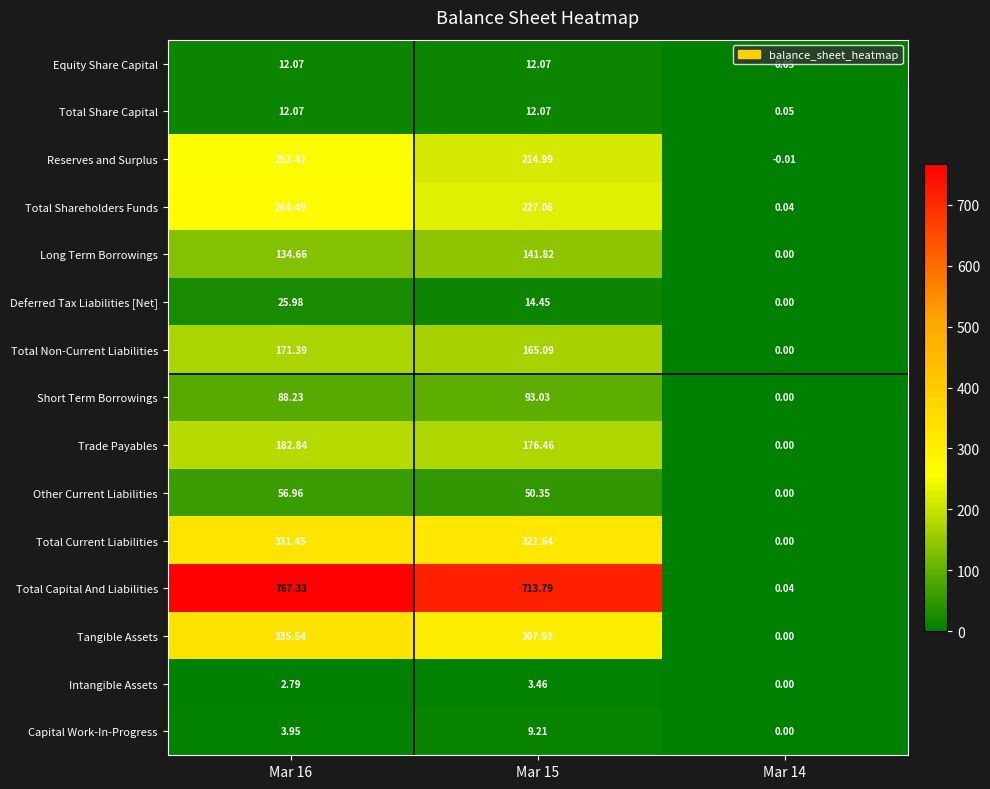

Which series has the largest total across all categories?

Total Capital And Liabilities